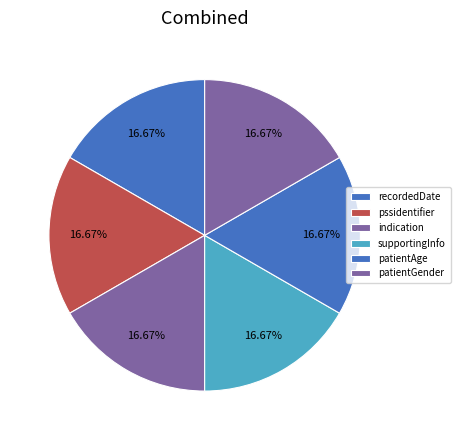

Count the number of slices in the pie.

6